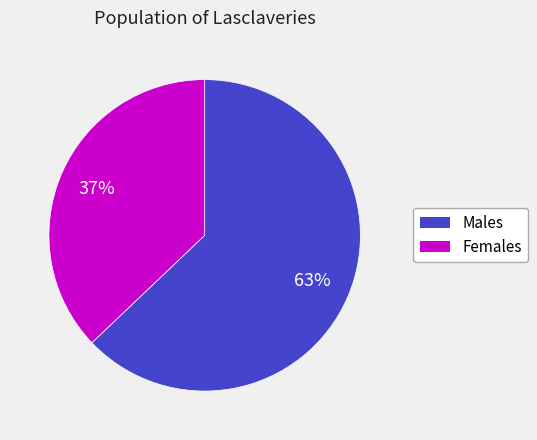

To the nearest percent, what is the difference between the largest and smallest slice percentages?

26%